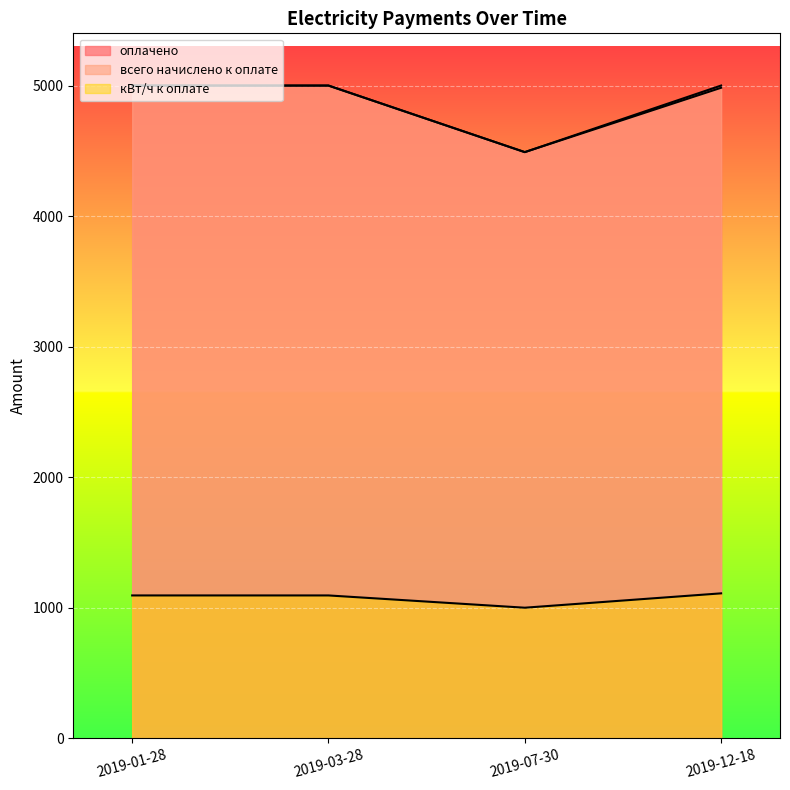

Does the chart display data point markers on the line(s)?

No